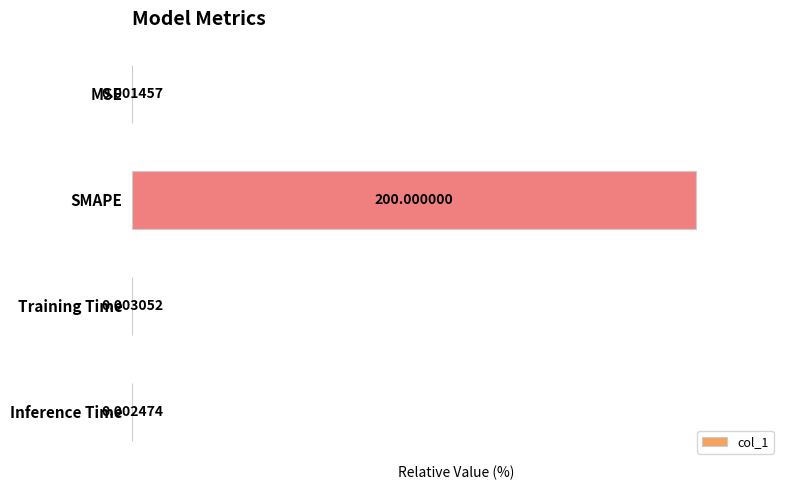

What is the change in value from MSE to SMAPE?

+100.0